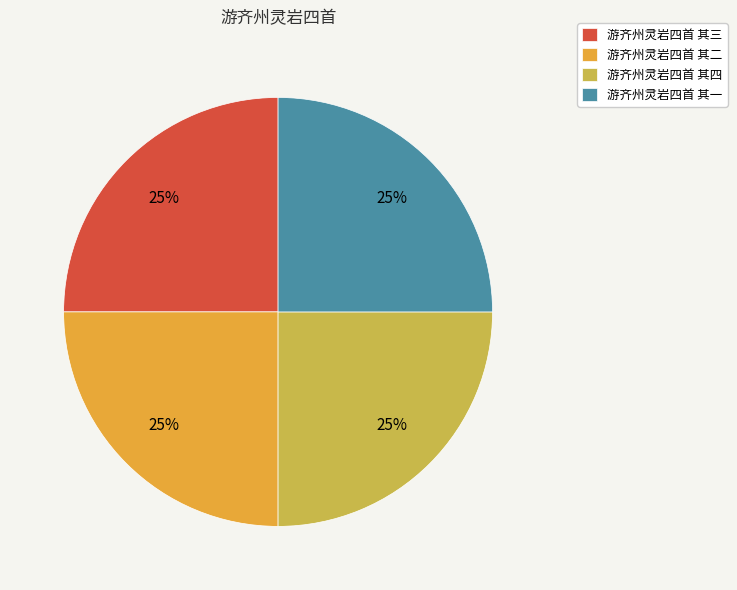

Is 游齐州灵岩四首 其一 the majority of the pie?

No